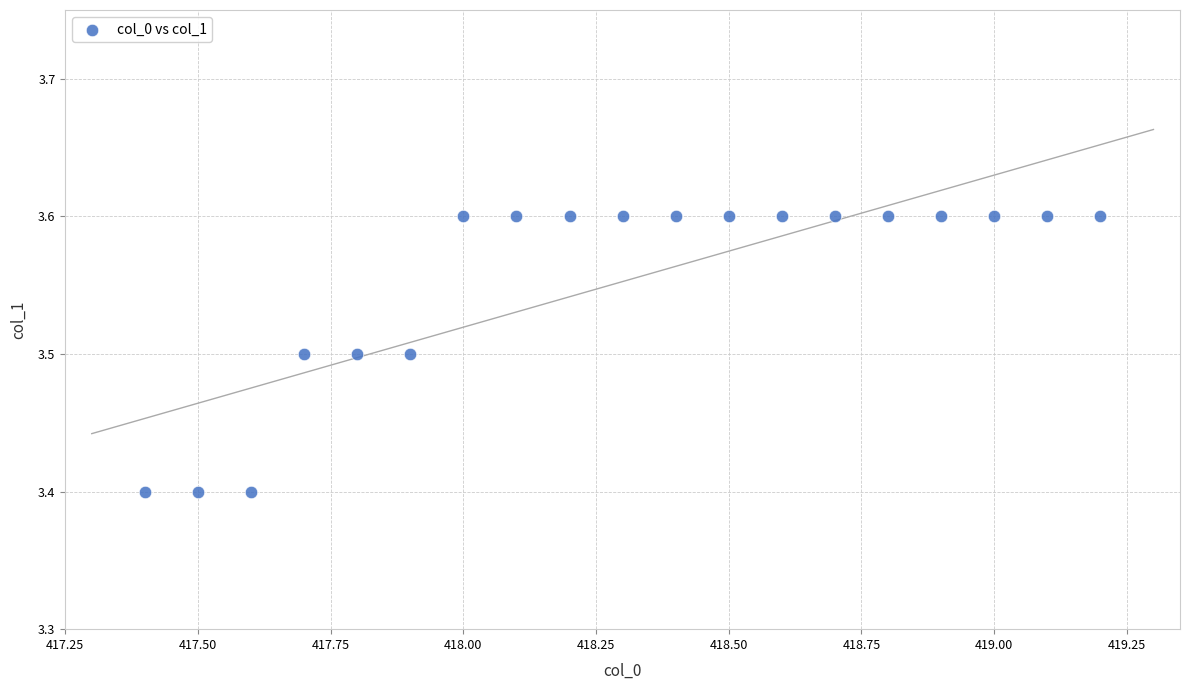

How many points are shown in the scatter plot?

19